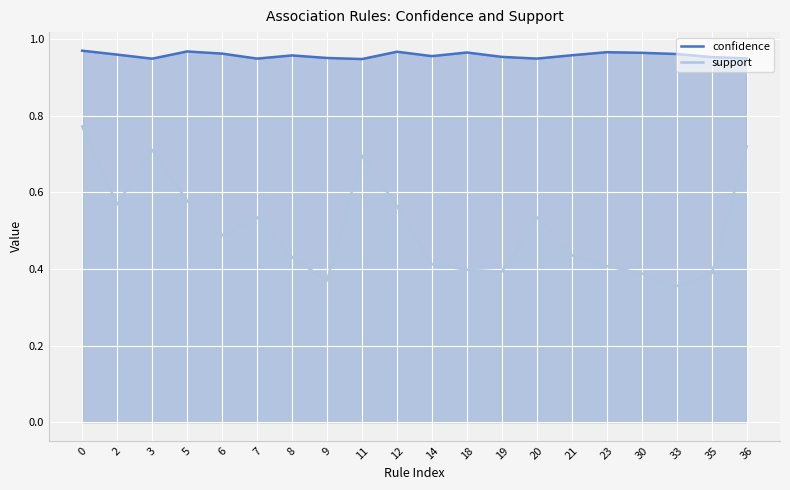

What is the maximum value shown in the chart?

1.0